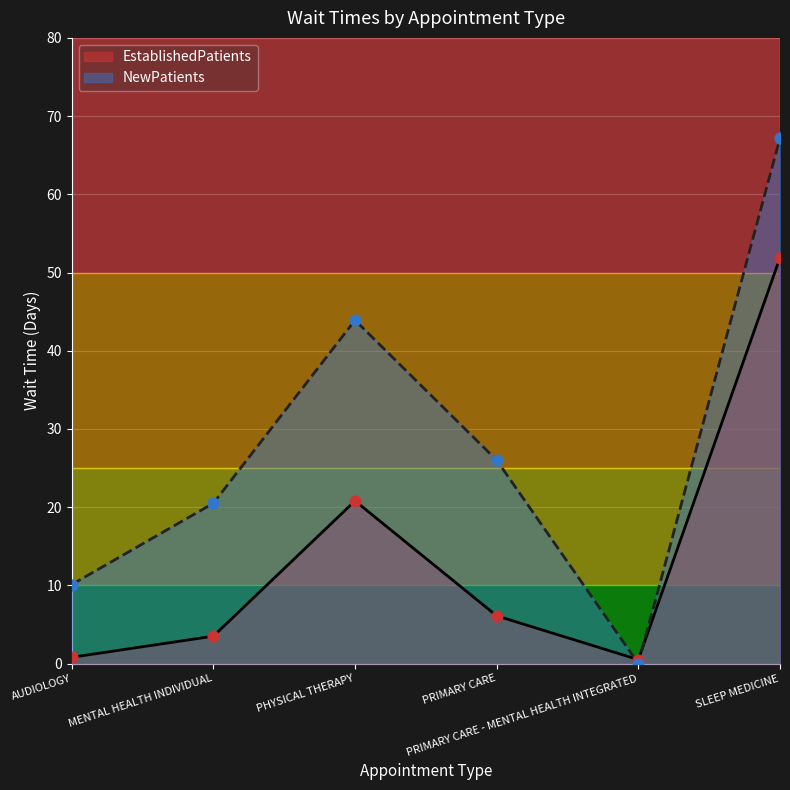

At how many categories does at least one series exceed 33?

2